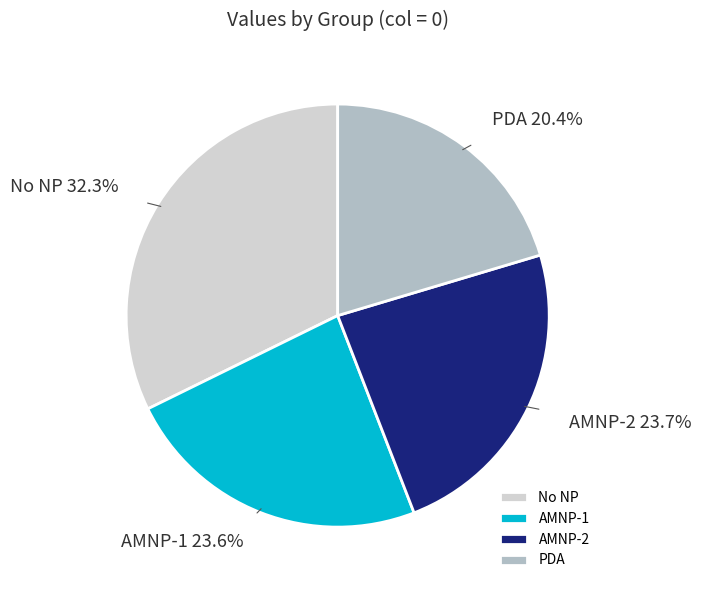

Which slice is the largest?

No NP